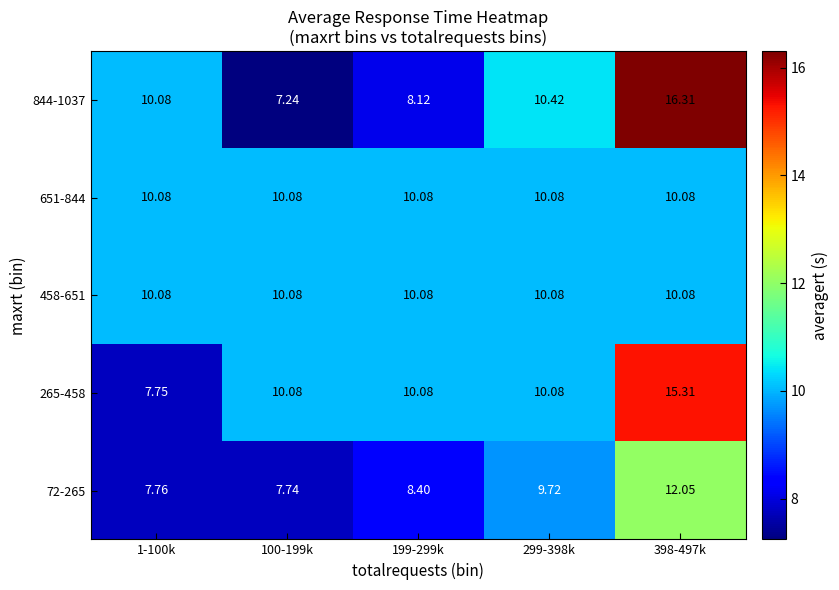

Is the value of 72-265 at 100-199k greater than the value of 651-844 at 199-299k?

No